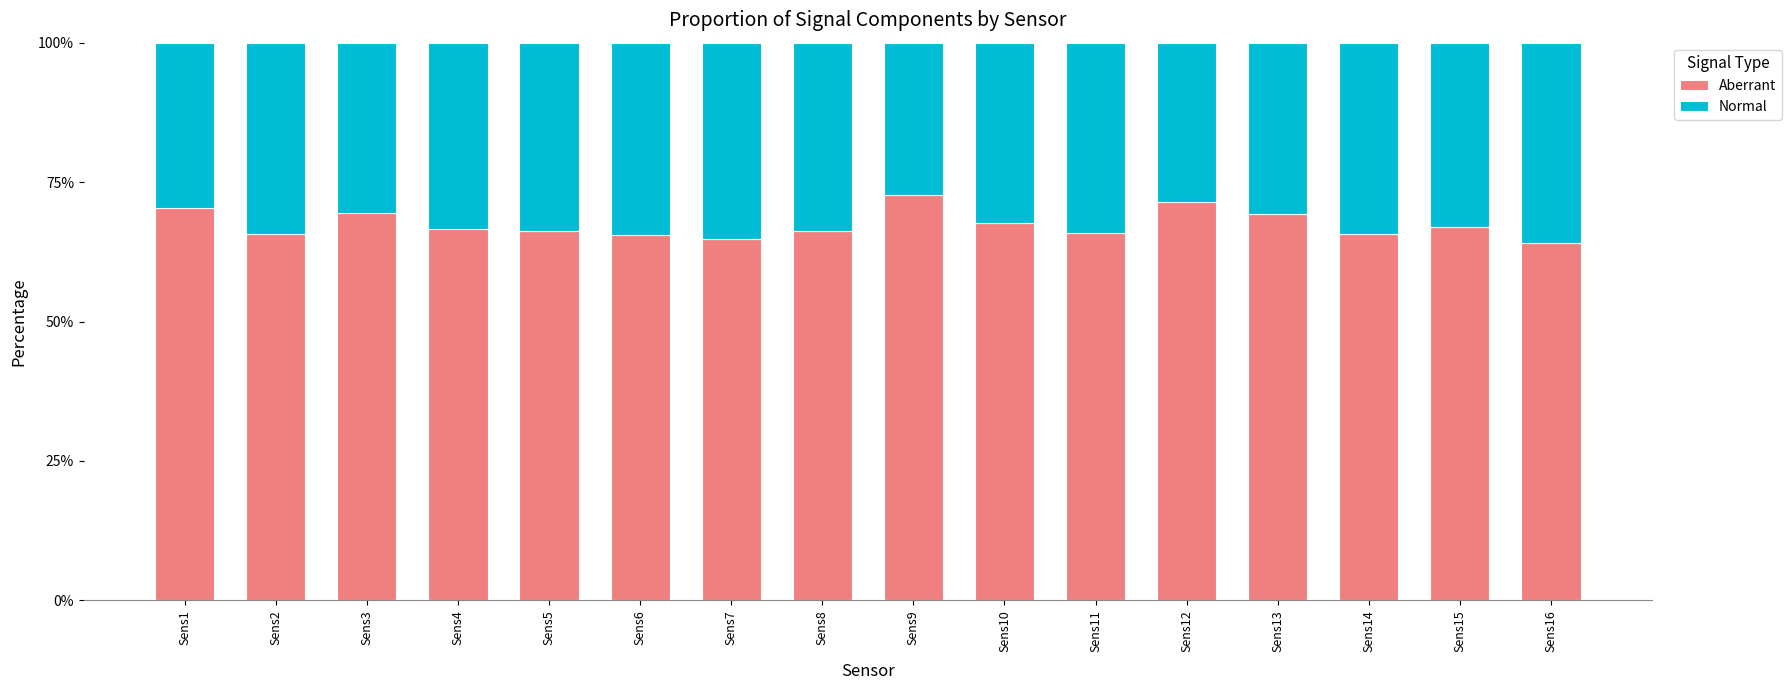

What is the lowest value of the Aberrant series?

0.6